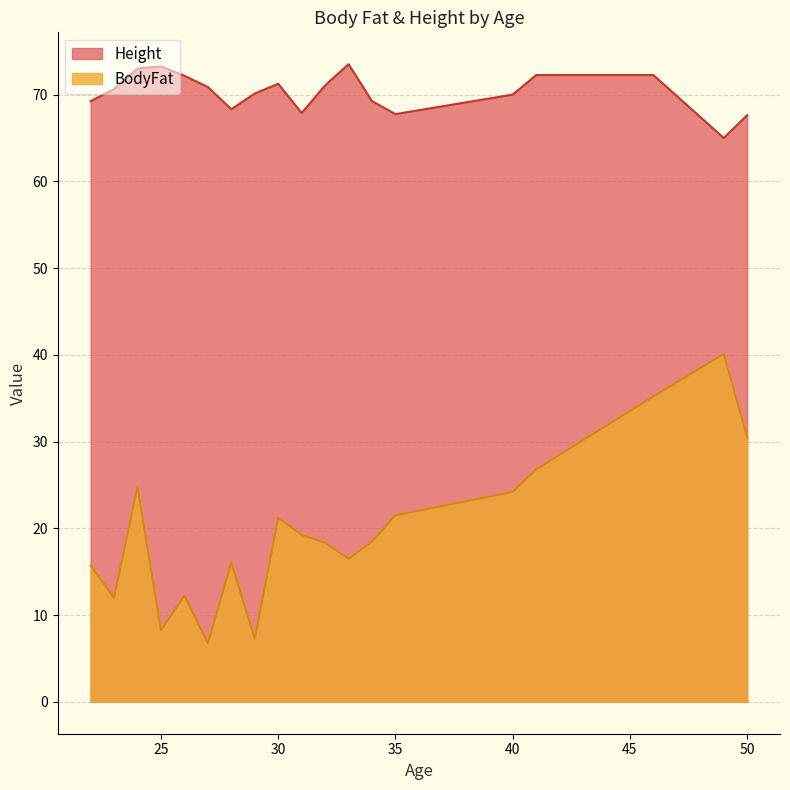

True or false: Height and BodyFat intersect in this chart.

False